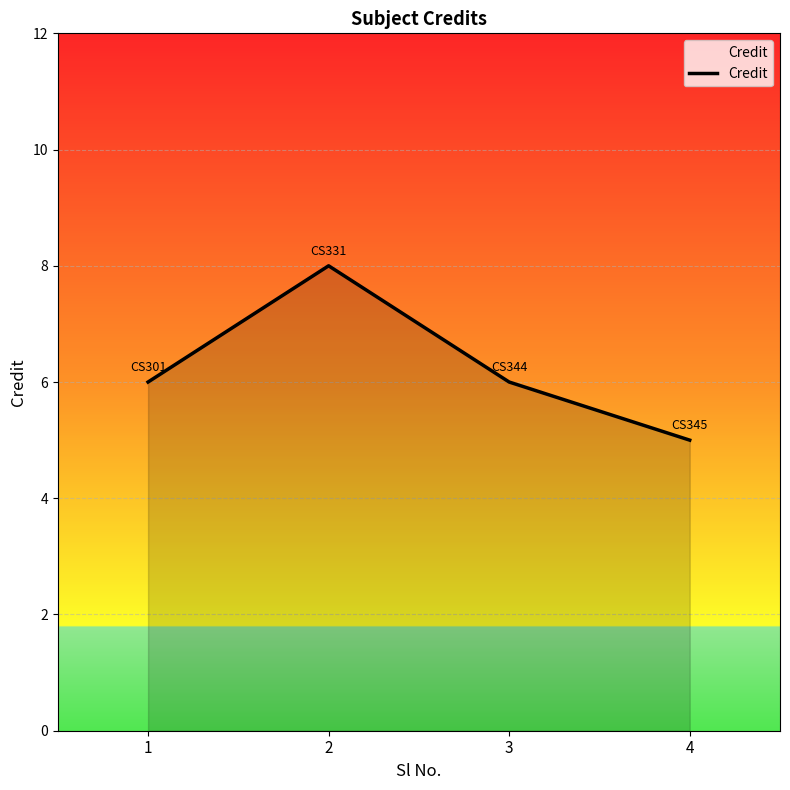

What is the minimum value shown in the chart?

5